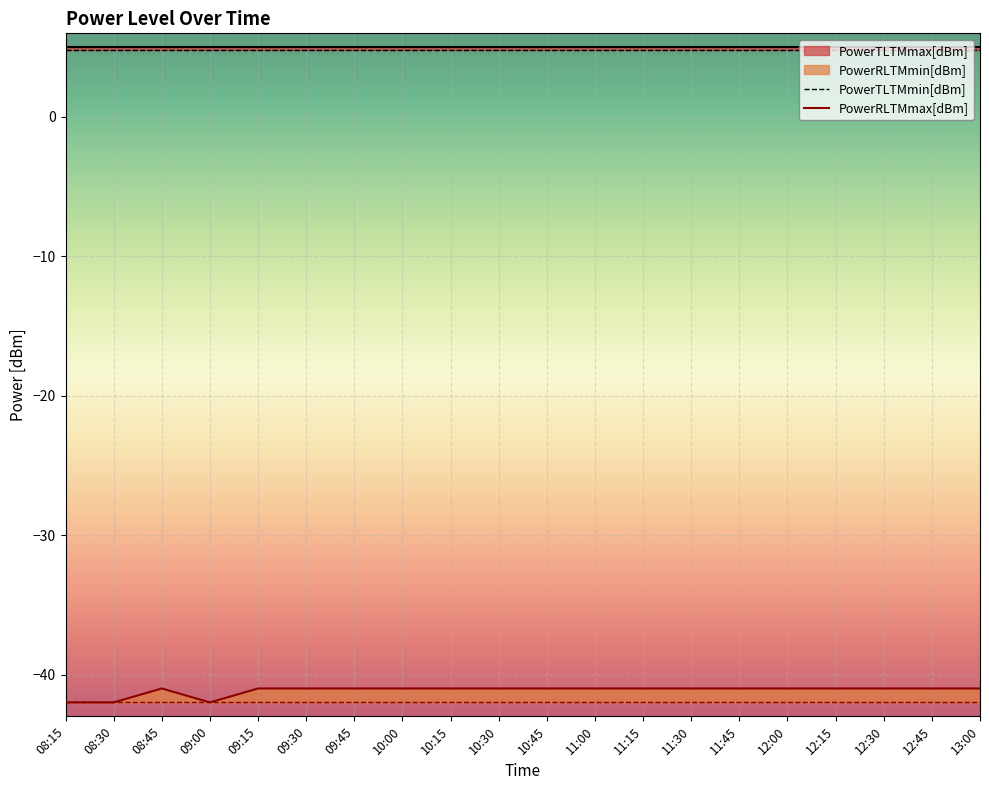

How many distinct data groups are displayed?

4